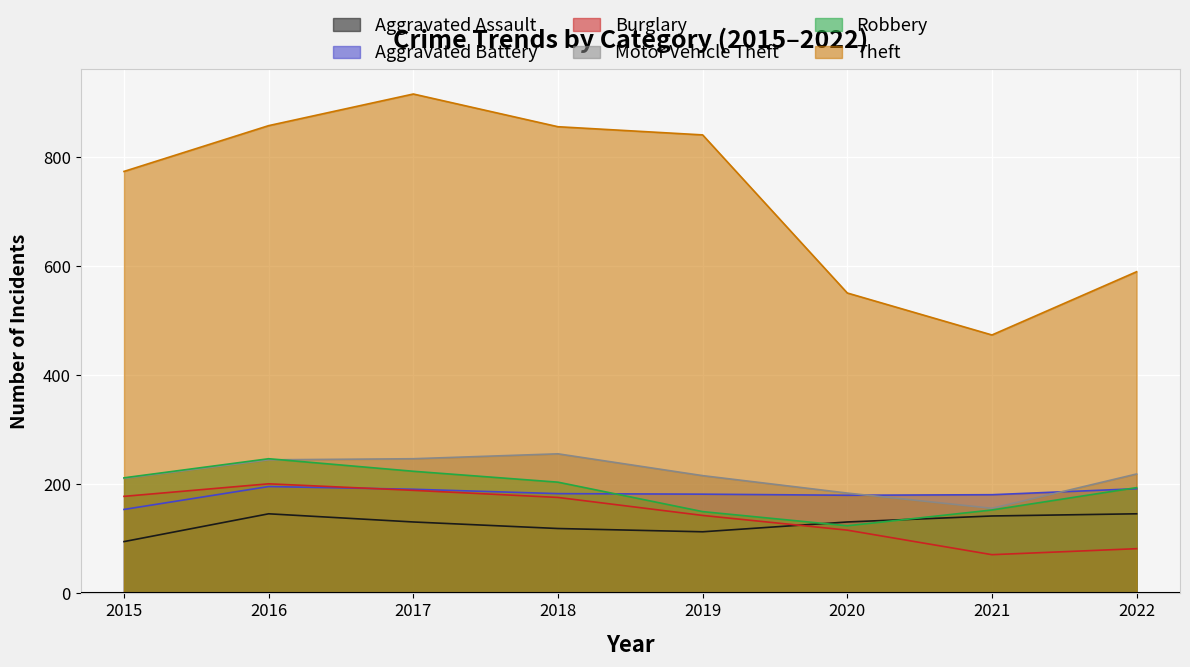

Is it true that Motor Vehicle Theft equals 245 at 2016?

True